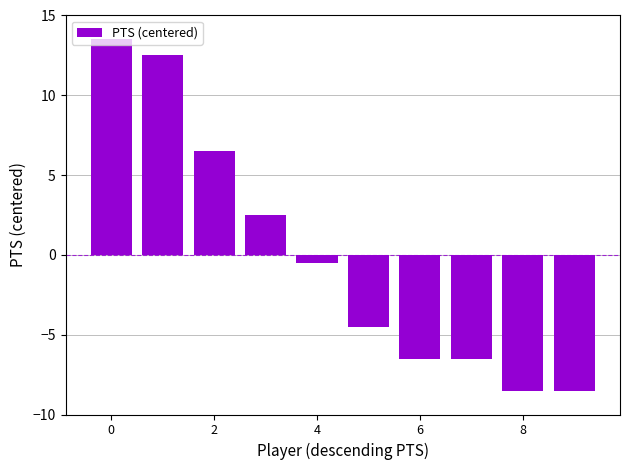

What is the smallest value displayed?

-8.5